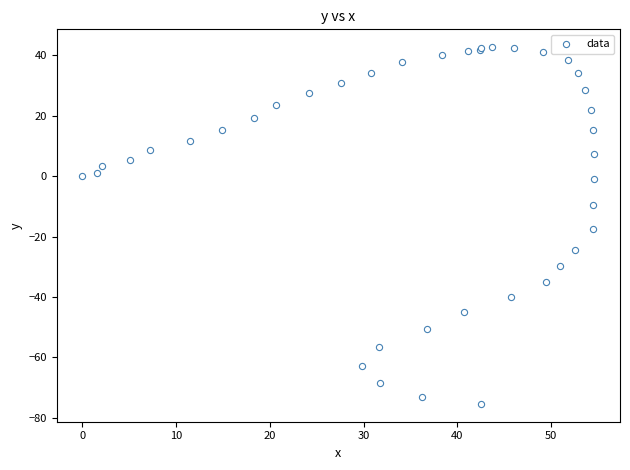

What Y value in the scatter plot is closest to -16?

-17.5